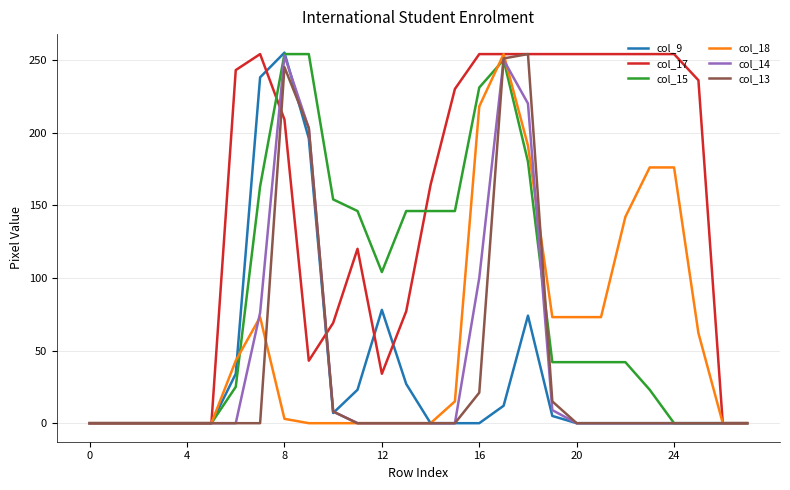

At how many categories does at least one series exceed 129?

19